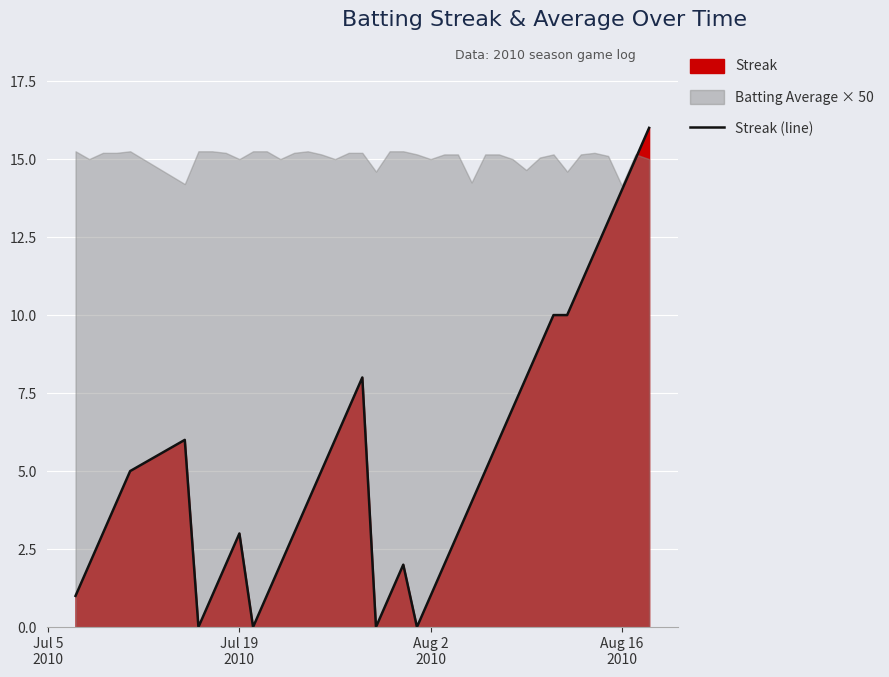

What is the maximum value for Streak (line)?

16